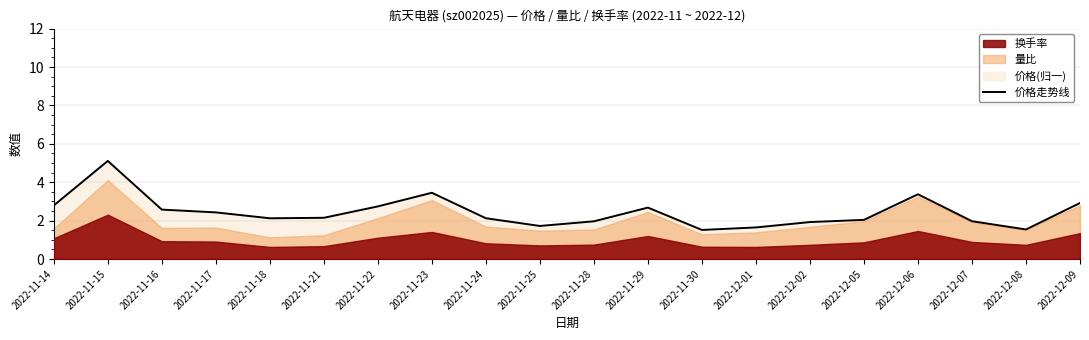

What value does the data have at 2022-11-21?

2.1